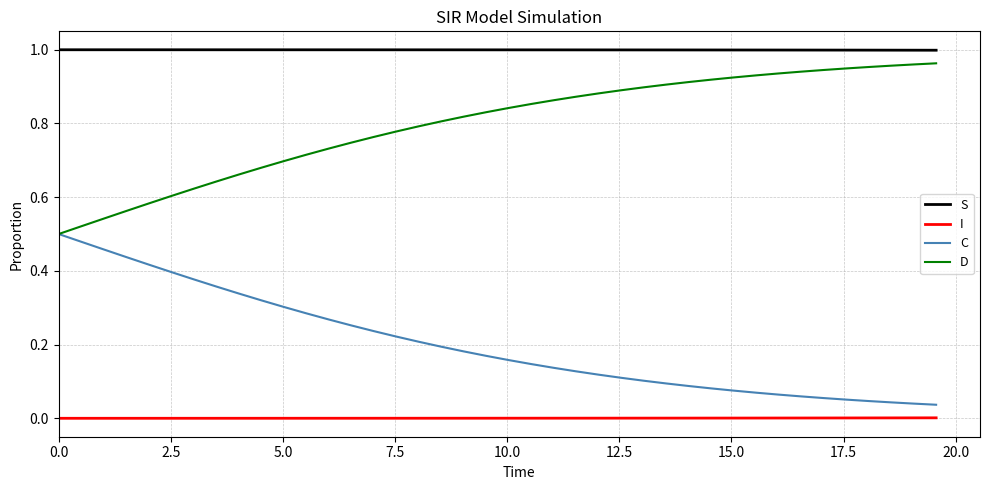

What is the sum of all C values?

8.1